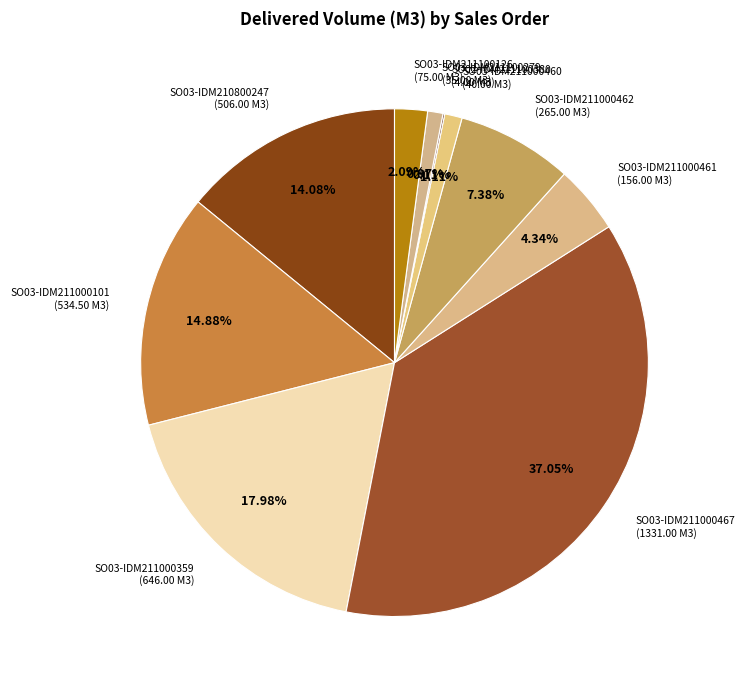

Approximately how many times larger is the value at SO03-IDM211000101 compared to SO03-IDM211000461?

3.4